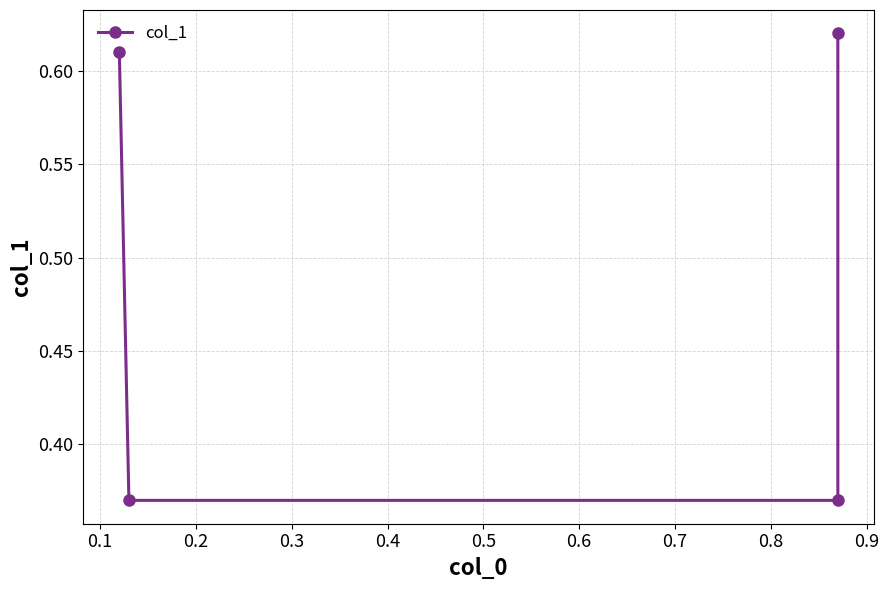

What is the difference between the maximum and minimum values?

0.2